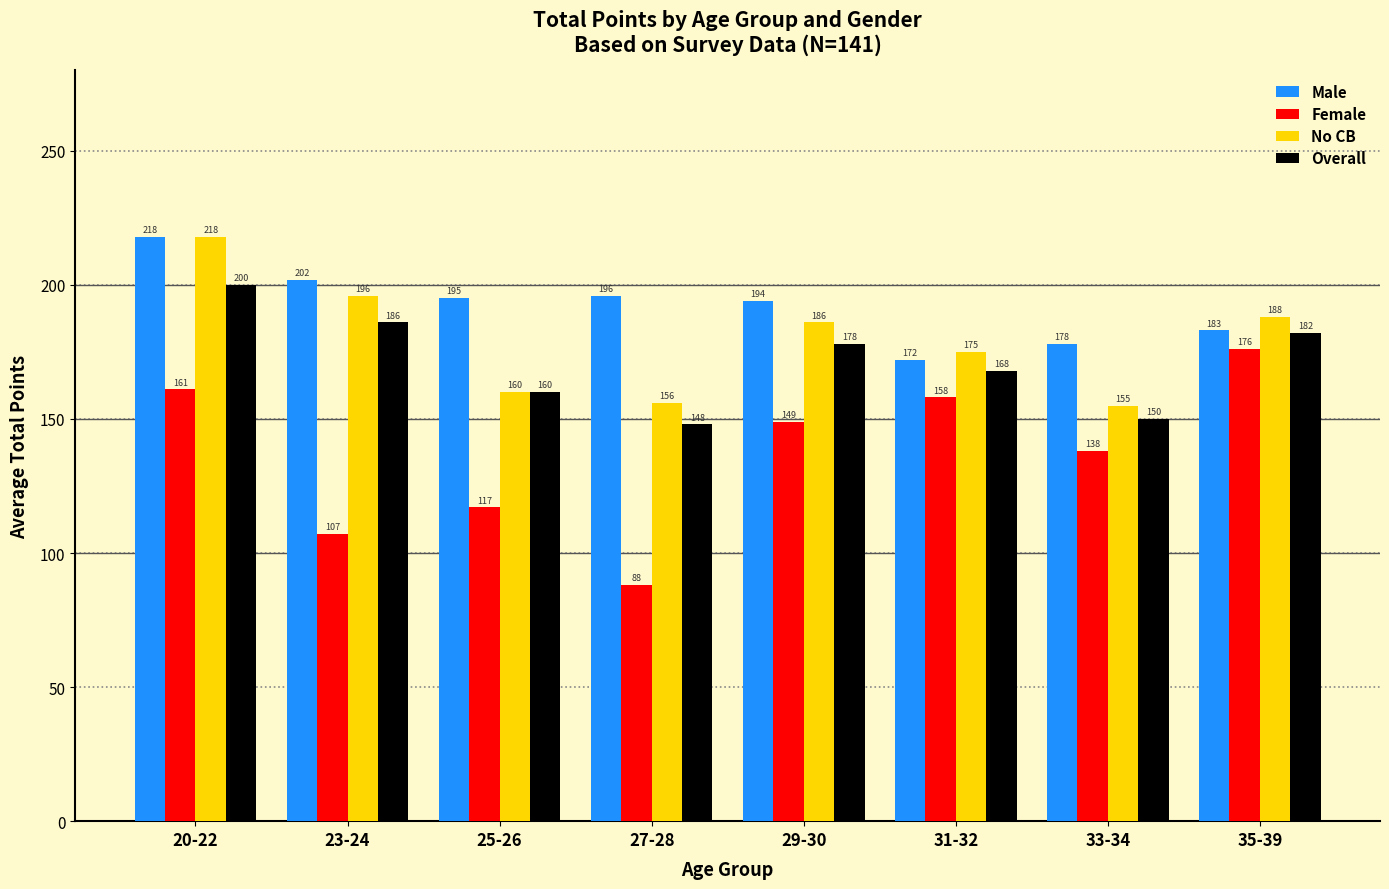

What is the label of the 4th bar from the left?

27-28